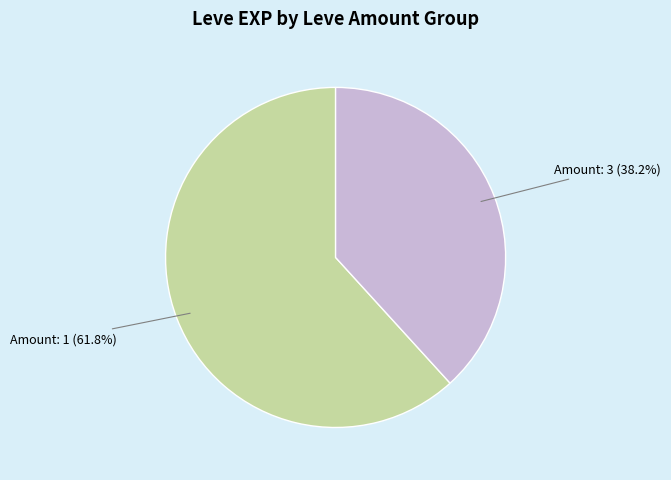

Does Amount: 1 (61.8%) account for over 50% of the chart?

Yes